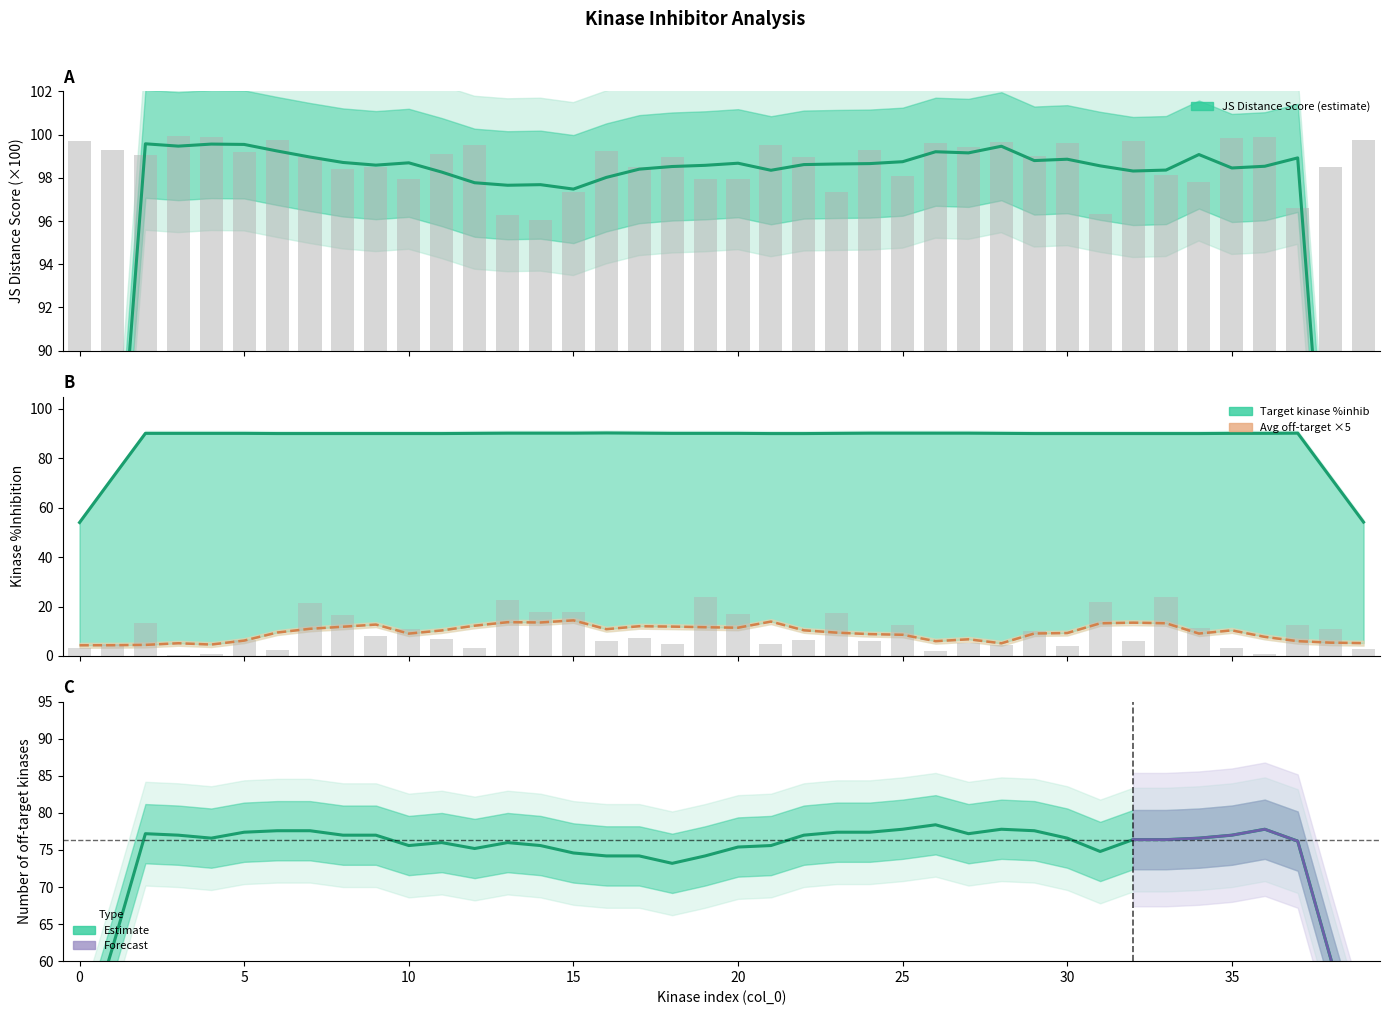

What is the label of the 3rd bar from the right?

37